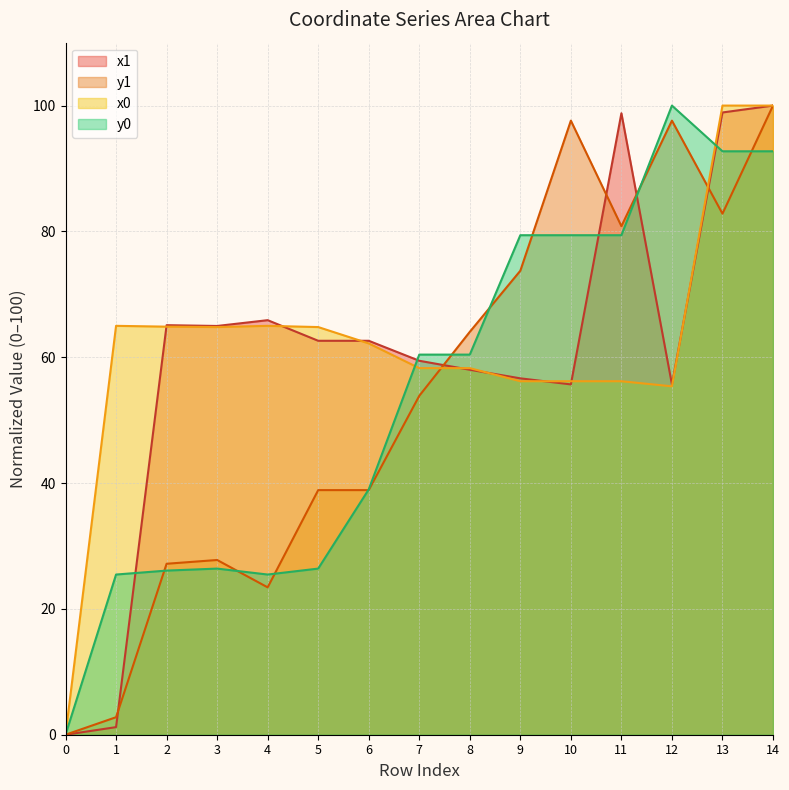

Reading right to left, what are all the values shown in this chart?

x1: 100.0	98.9	55.7	98.8	55.7	56.6	58.0	59.4	62.6	62.6	65.9	65.0	65.1	1.2	0.0
y1: 100.0	82.8	97.6	80.8	97.6	73.7	64.0	53.9	38.9	38.9	23.4	27.8	27.2	2.8	0.0
x0: 100.0	100.0	55.4	56.2	56.2	56.2	58.3	58.3	62.2	64.8	65.0	64.8	64.9	65.0	0.0
y0: 92.7	92.7	100.0	79.4	79.4	79.4	60.4	60.4	39.0	26.4	25.5	26.4	26.1	25.5	0.0